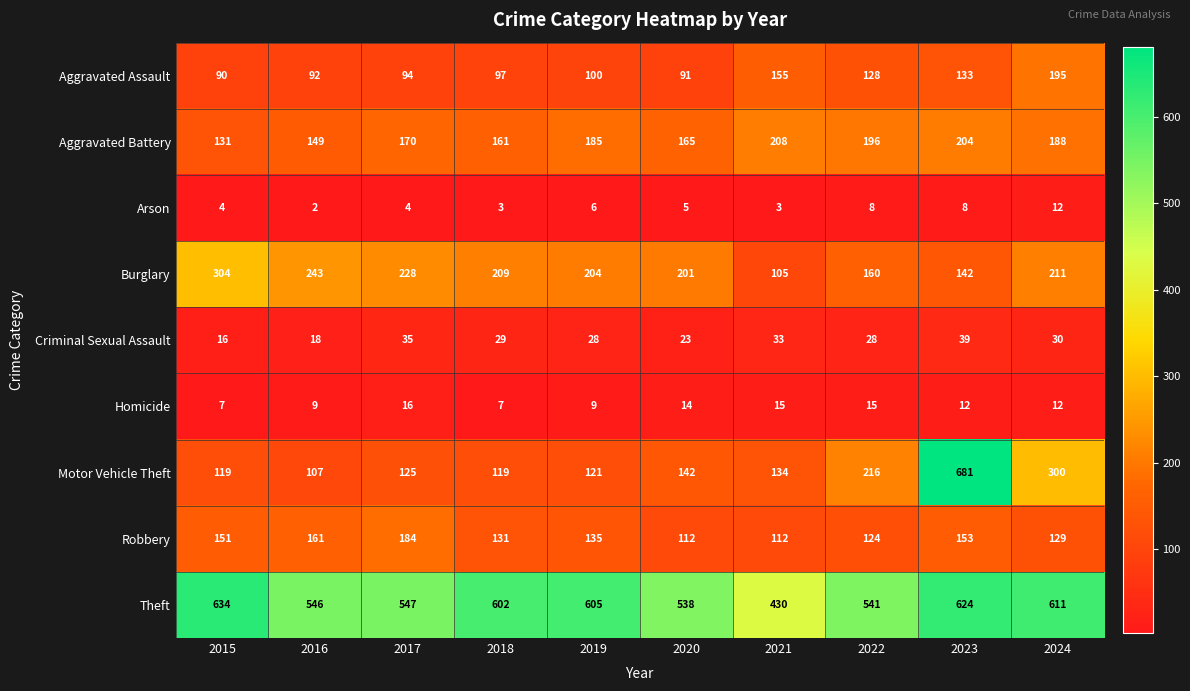

True or false: Theft has a value of 365 at 2017.

False